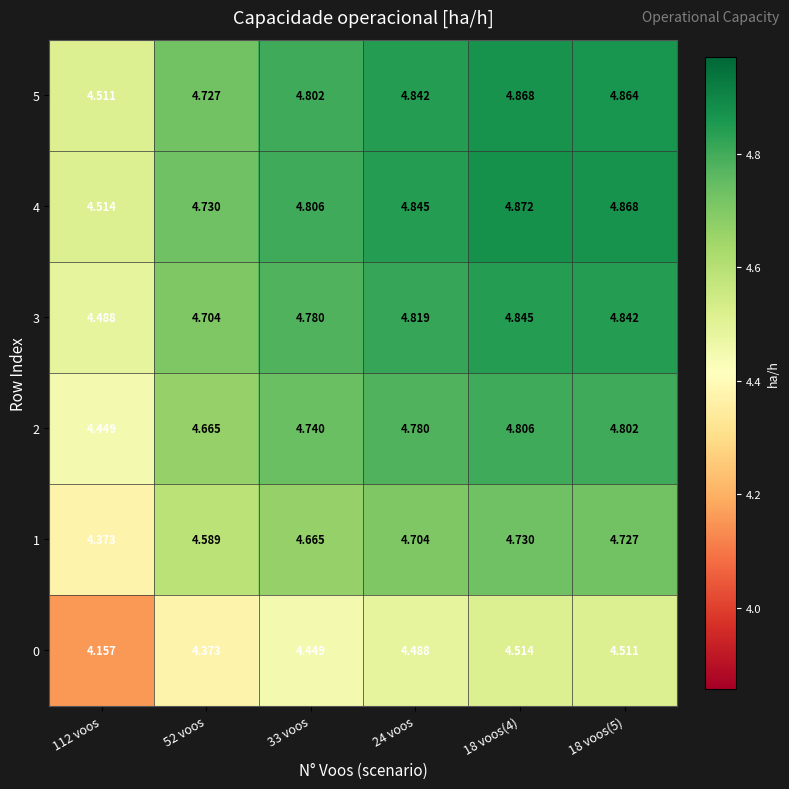

Is the value of 3 at 24 voos greater than the value of 4 at 24 voos?

No